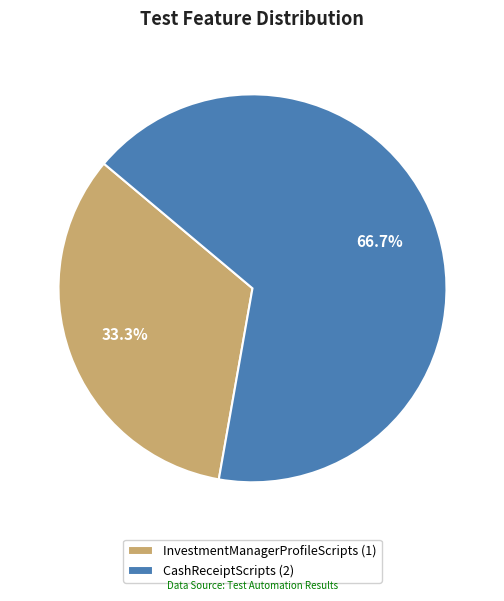

How many slices are in this pie chart?

2